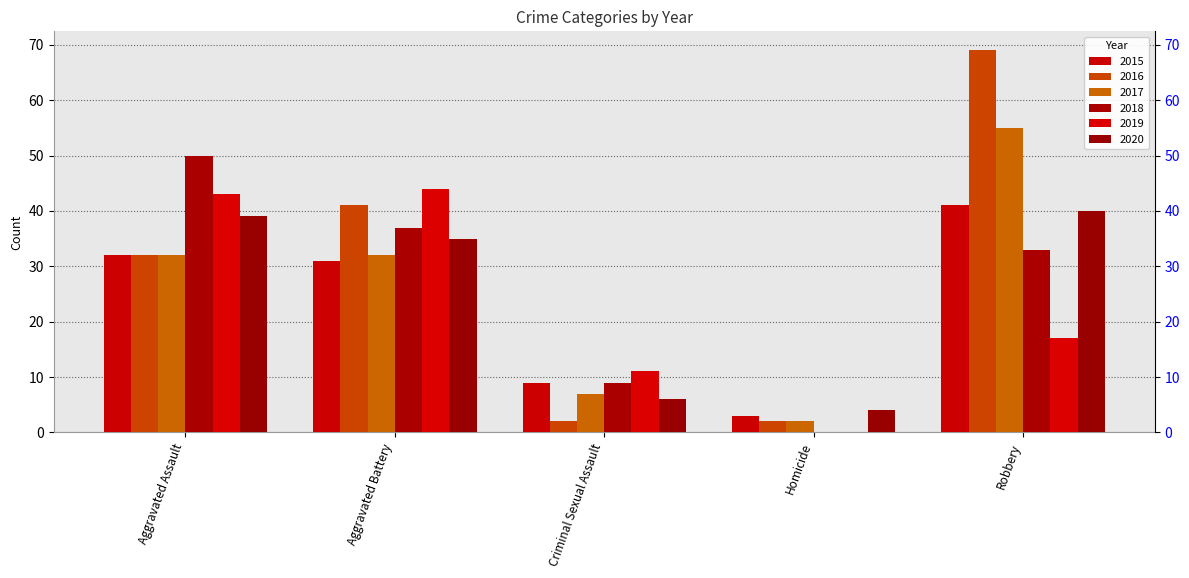

What is the difference between the highest and lowest values at Aggravated Battery?

13